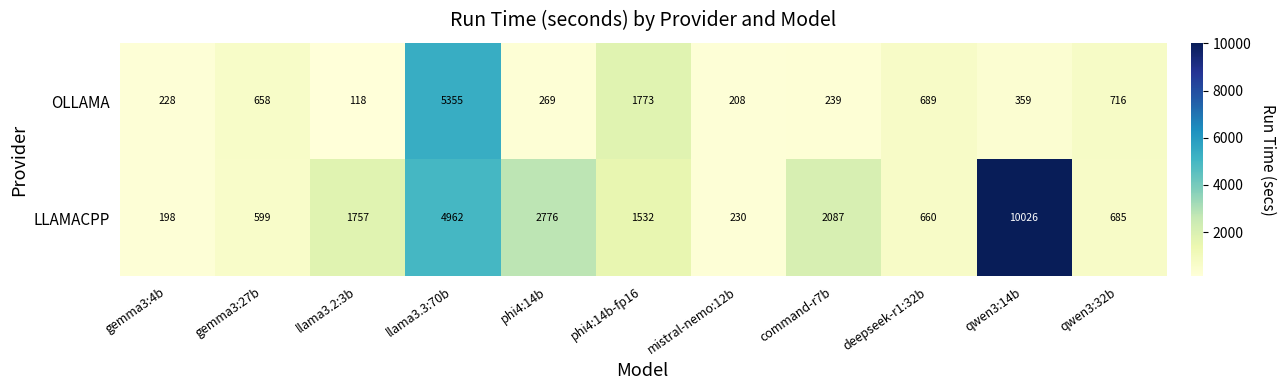

At which category is the sum across all series the highest?

qwen3:14b